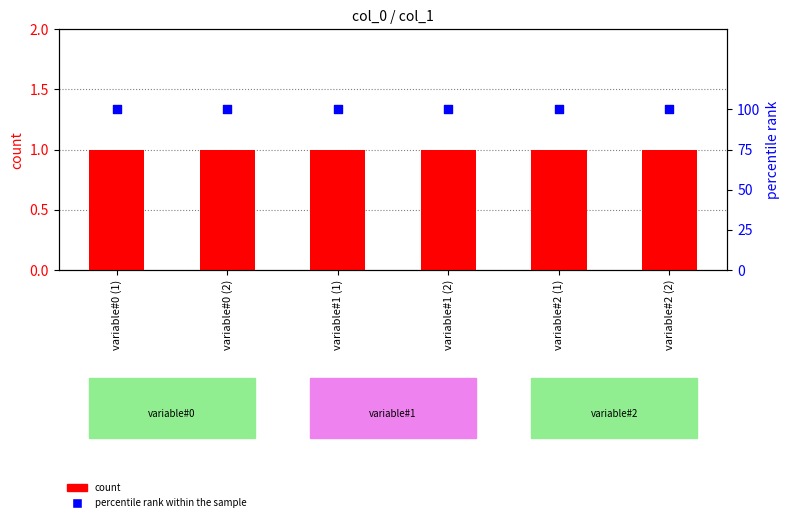

What is the total value across all series at variable#1 (1)?

101